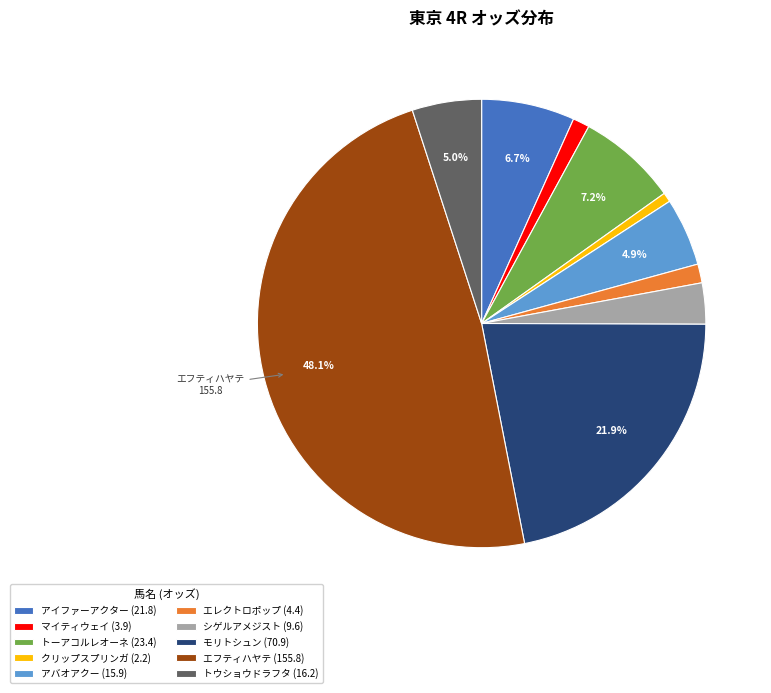

To the nearest percent, what is the difference between the largest and smallest slice percentages?

47%